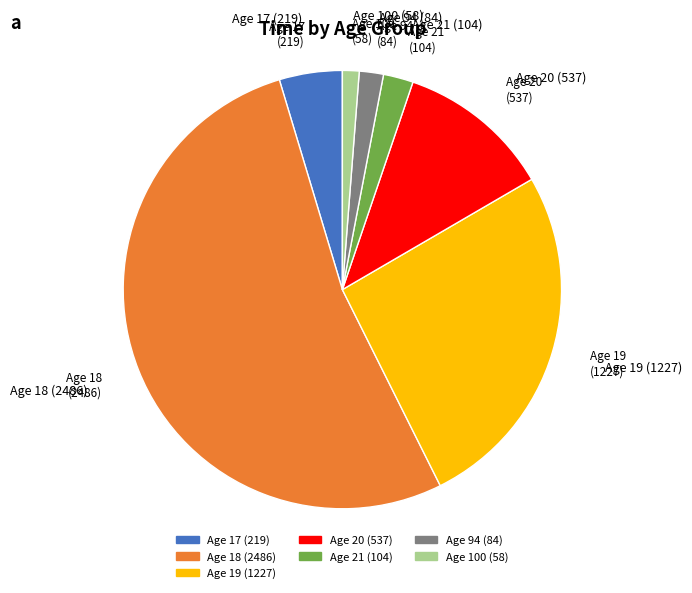

Is there any slice that represents more than half of the pie?

Yes